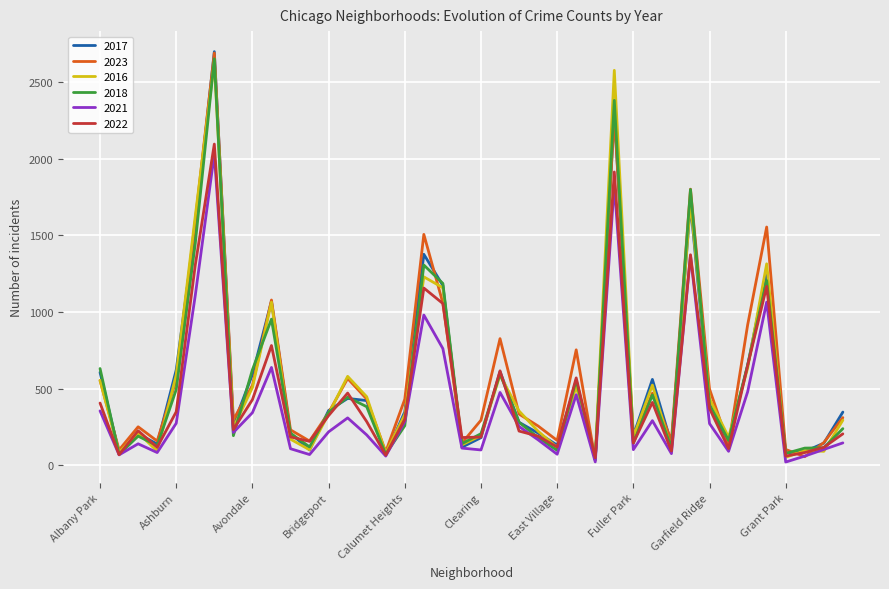

What is the difference between the maximum and minimum values in the 2022 series?

2046